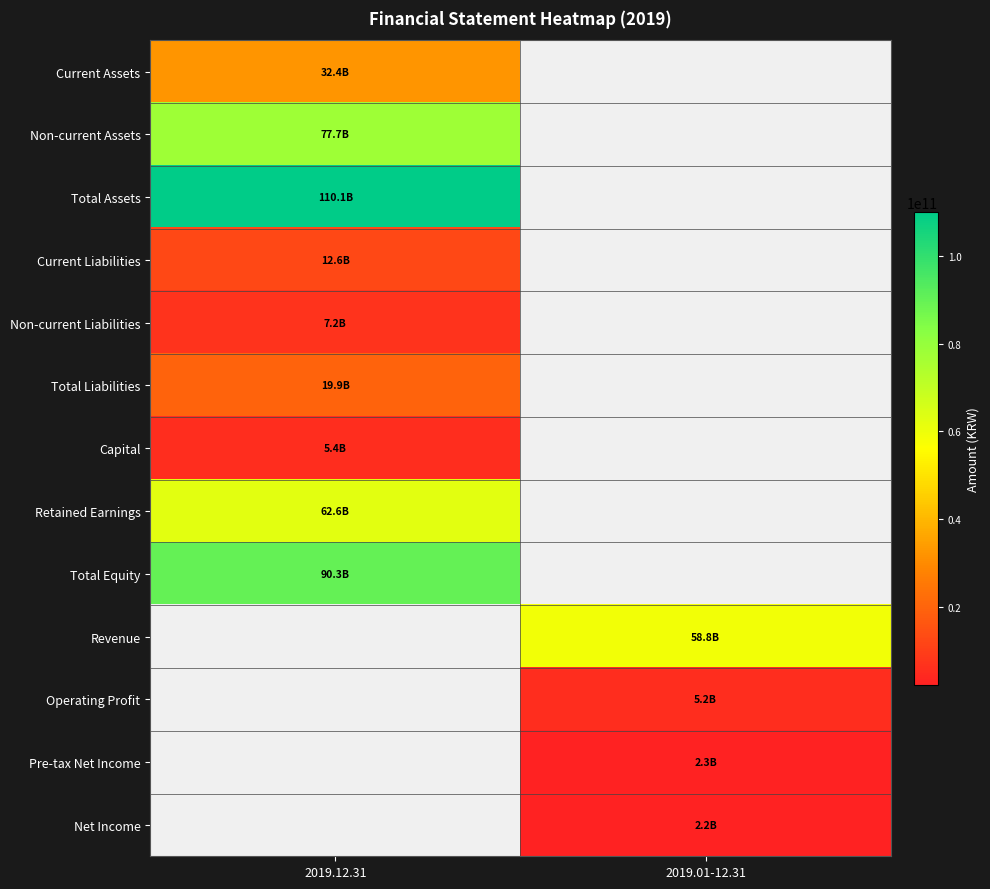

The value of Revenue at 2019.01-12.31 is 58814556826.0. True or false?

True